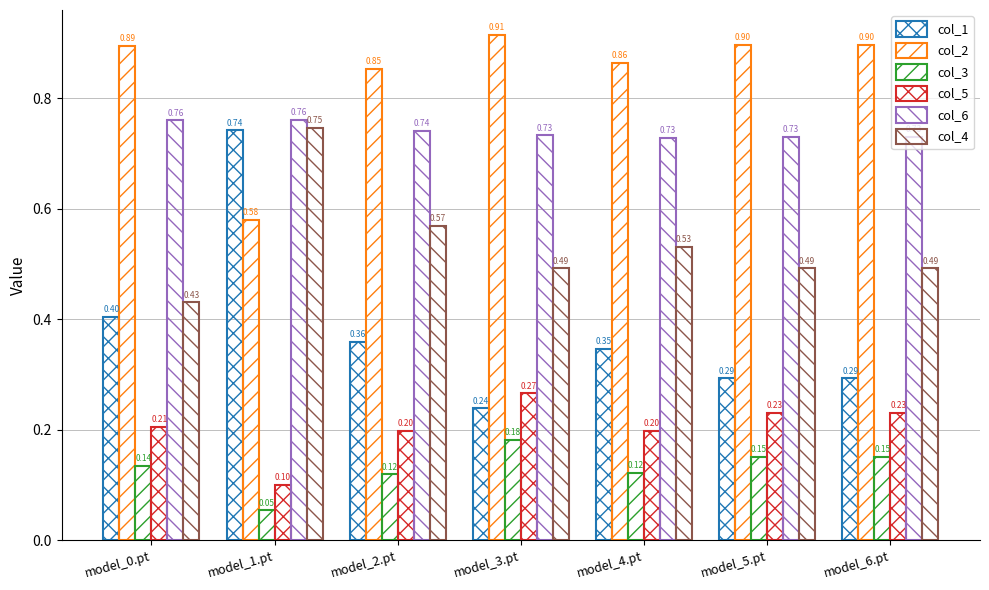

How many bars are there in total?

42